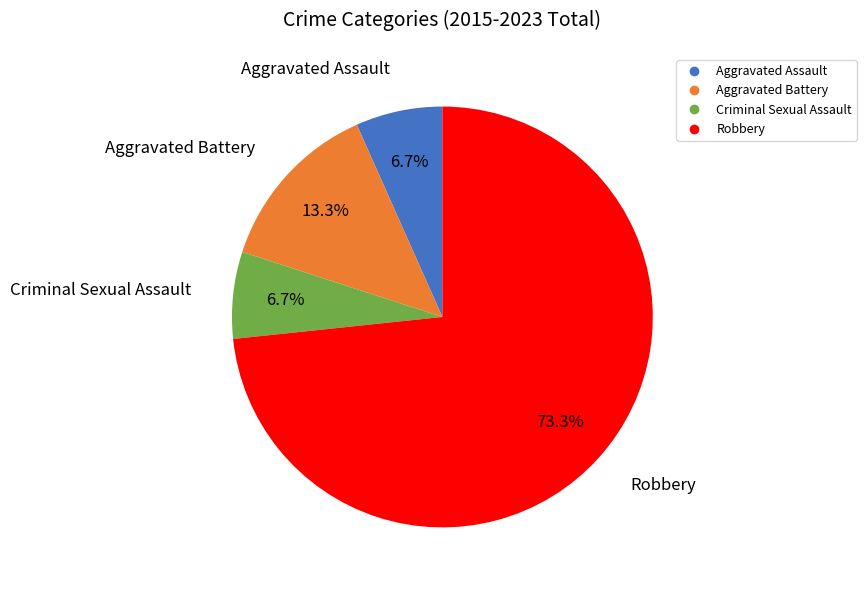

Is it true that Aggravated Battery is 13% of the pie?

True